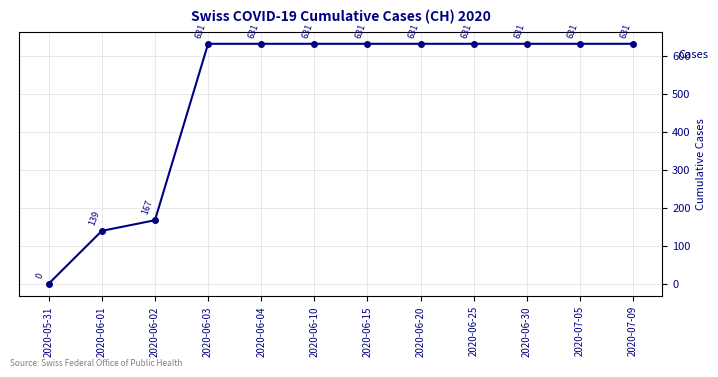

What is the label of the 11th point from the right?

2020-06-01